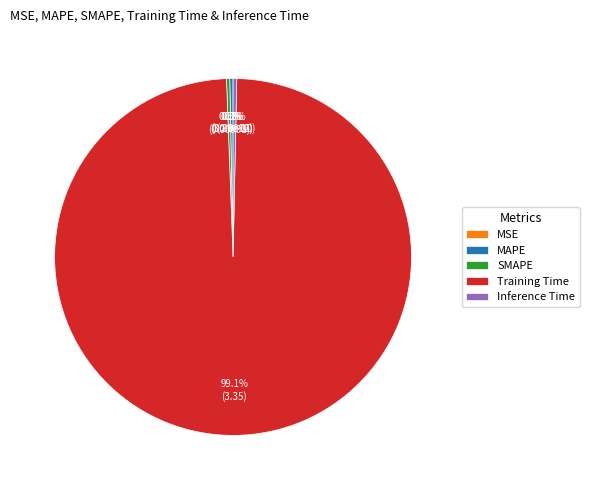

Rank the categories by value from lowest to highest.

MSE, SMAPE, MAPE, Inference Time, Training Time